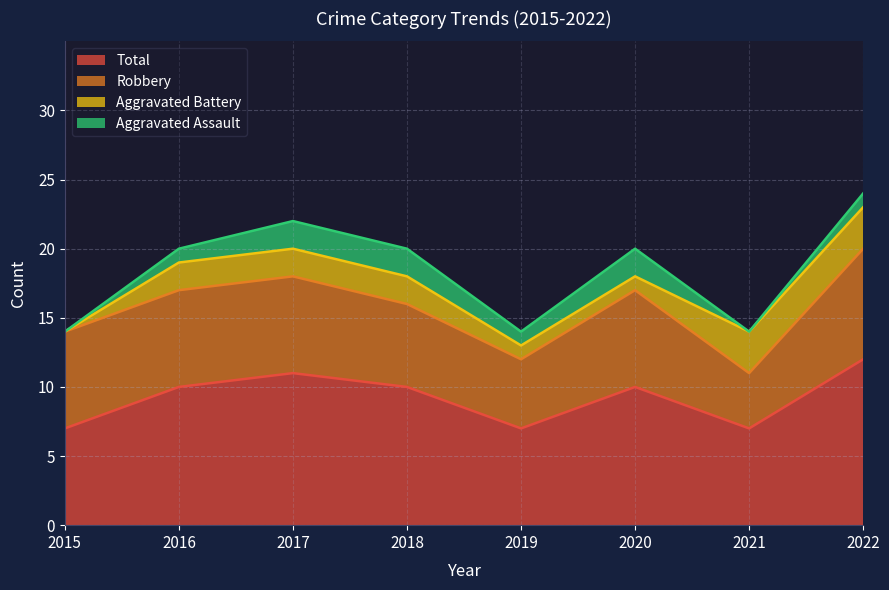

Is the value of Aggravated Assault at 2017 greater than the value of Total at 2022?

No